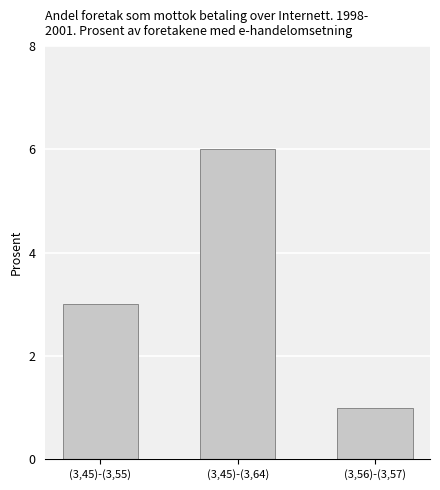

Count the values in the range 1 to 6.

3